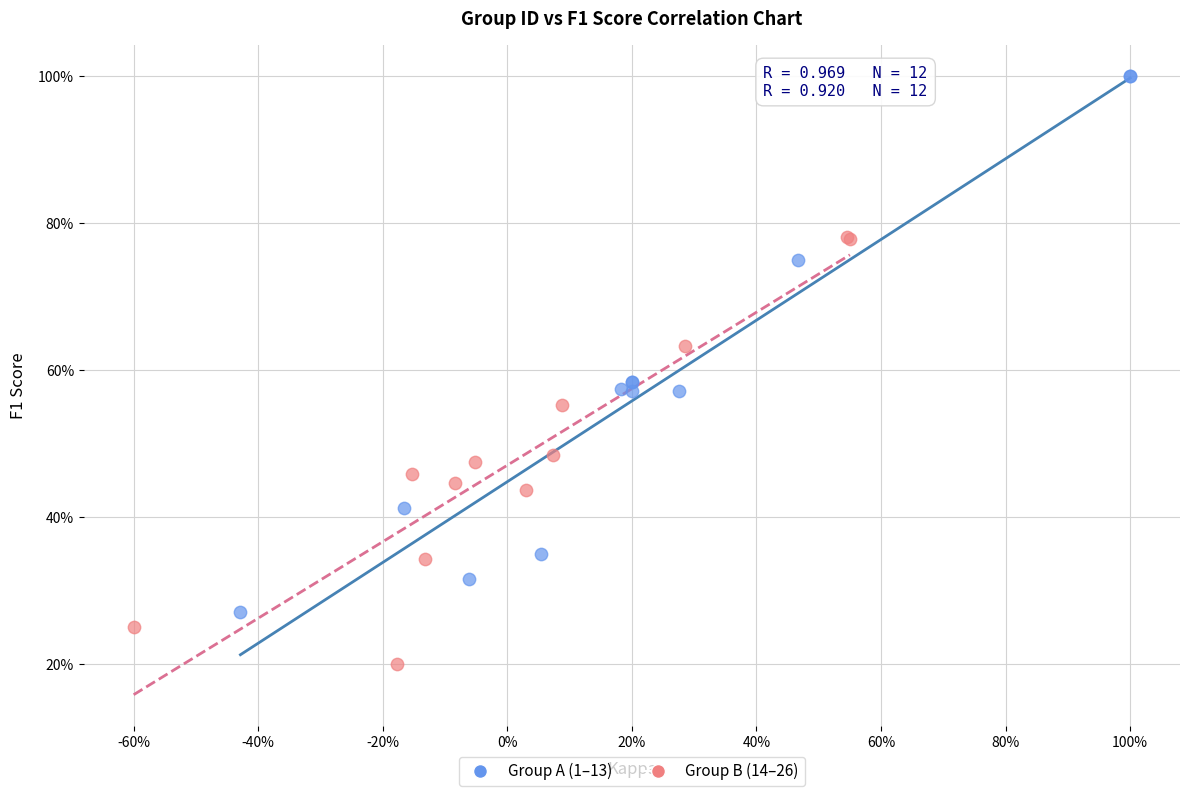

Which series contains the lowest Y value?

Group B (14–26)